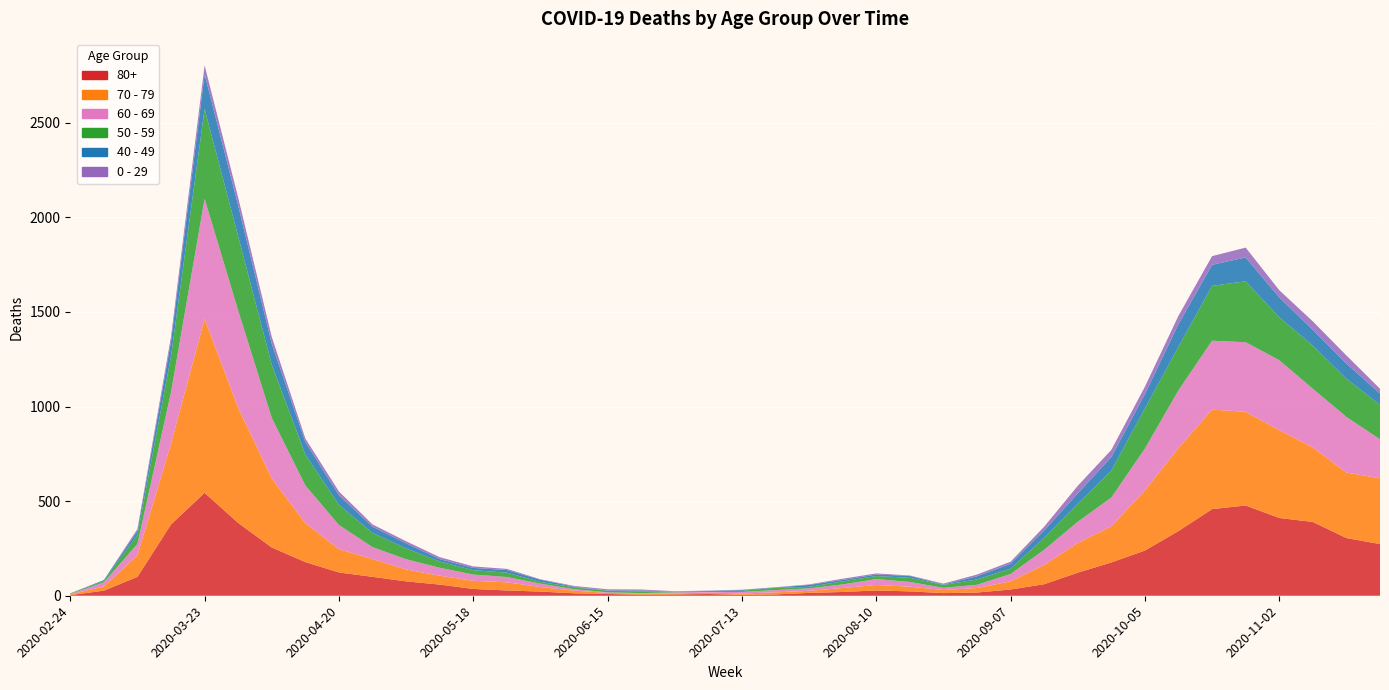

Reading left to right, extract all data points from this chart.

80+: 2020-02-24=3	2020-03-02=27	2020-03-09=100	2020-03-16=377	2020-03-23=544	2020-03-30=385	2020-04-06=255	2020-04-13=178	2020-04-20=123	2020-04-27=100	2020-05-04=76	2020-05-11=59	2020-05-18=36	2020-05-25=28	2020-06-01=22	2020-06-08=13	2020-06-15=9	2020-06-22=6	2020-06-29=7	2020-07-06=9	2020-07-13=5	2020-07-20=7	2020-07-27=15	2020-08-03=20	2020-08-10=28	2020-08-17=23	2020-08-24=14	2020-08-31=17	2020-09-07=33	2020-09-14=61	2020-09-21=122	2020-09-28=176	2020-10-05=239	2020-10-12=342	2020-10-19=458	2020-10-26=477	2020-11-02=411	2020-11-09=390	2020-11-16=305	2020-11-23=273
70 - 79: 2020-02-24=4	2020-03-02=22	2020-03-09=113	2020-03-16=427	2020-03-23=920	2020-03-30=608	2020-04-06=365	2020-04-13=206	2020-04-20=123	2020-04-27=94	2020-05-04=63	2020-05-11=47	2020-05-18=43	2020-05-25=43	2020-06-01=24	2020-06-08=14	2020-06-15=6	2020-06-22=5	2020-06-29=5	2020-07-06=8	2020-07-13=7	2020-07-20=11	2020-07-27=11	2020-08-03=21	2020-08-10=29	2020-08-17=25	2020-08-24=16	2020-08-31=24	2020-09-07=43	2020-09-14=102	2020-09-21=157	2020-09-28=191	2020-10-05=318	2020-10-12=439	2020-10-19=526	2020-10-26=495	2020-11-02=464	2020-11-09=394	2020-11-16=346	2020-11-23=348
60 - 69: 2020-02-24=2	2020-03-02=22	2020-03-09=61	2020-03-16=272	2020-03-23=634	2020-03-30=514	2020-04-06=320	2020-04-13=199	2020-04-20=128	2020-04-27=63	2020-05-04=54	2020-05-11=42	2020-05-18=33	2020-05-25=28	2020-06-01=18	2020-06-08=8	2020-06-15=3	2020-06-22=3	2020-06-29=6	2020-07-06=3	2020-07-13=8	2020-07-20=12	2020-07-27=13	2020-08-03=19	2020-08-10=31	2020-08-17=25	2020-08-24=12	2020-08-31=17	2020-09-07=39	2020-09-14=80	2020-09-21=112	2020-09-28=152	2020-10-05=221	2020-10-12=305	2020-10-19=364	2020-10-26=368	2020-11-02=370	2020-11-09=310	2020-11-16=294	2020-11-23=206
50 - 59: 2020-02-24=3	2020-03-02=7	2020-03-09=48	2020-03-16=190	2020-03-23=475	2020-03-30=392	2020-04-06=281	2020-04-13=163	2020-04-20=106	2020-04-27=75	2020-05-04=57	2020-05-11=33	2020-05-18=23	2020-05-25=23	2020-06-01=9	2020-06-08=10	2020-06-15=8	2020-06-22=9	2020-06-29=3	2020-07-06=5	2020-07-13=6	2020-07-20=12	2020-07-27=8	2020-08-03=16	2020-08-10=16	2020-08-17=22	2020-08-24=15	2020-08-31=28	2020-09-07=28	2020-09-14=64	2020-09-21=95	2020-09-28=142	2020-10-05=212	2020-10-12=230	2020-10-19=290	2020-10-26=322	2020-11-02=227	2020-11-09=228	2020-11-16=202	2020-11-23=182
40 - 49: 2020-02-24=0	2020-03-02=5	2020-03-09=21	2020-03-16=79	2020-03-23=183	2020-03-30=163	2020-04-06=111	2020-04-13=66	2020-04-20=51	2020-04-27=33	2020-05-04=27	2020-05-11=13	2020-05-18=12	2020-05-25=14	2020-06-01=12	2020-06-08=3	2020-06-15=2	2020-06-22=5	2020-06-29=1	2020-07-06=1	2020-07-13=4	2020-07-20=2	2020-07-27=10	2020-08-03=8	2020-08-10=8	2020-08-17=10	2020-08-24=2	2020-08-31=17	2020-09-07=26	2020-09-14=38	2020-09-21=55	2020-09-28=72	2020-10-05=76	2020-10-12=120	2020-10-19=111	2020-10-26=126	2020-11-02=105	2020-11-09=83	2020-11-16=80	2020-11-23=60
0 - 29: 2020-02-24=1	2020-03-02=0	2020-03-09=10	2020-03-16=25	2020-03-23=47	2020-03-30=42	2020-04-06=36	2020-04-13=19	2020-04-20=20	2020-04-27=12	2020-05-04=11	2020-05-11=10	2020-05-18=8	2020-05-25=6	2020-06-01=2	2020-06-08=4	2020-06-15=6	2020-06-22=5	2020-06-29=2	2020-07-06=1	2020-07-13=2	2020-07-20=1	2020-07-27=3	2020-08-03=6	2020-08-10=6	2020-08-17=2	2020-08-24=5	2020-08-31=9	2020-09-07=11	2020-09-14=20	2020-09-21=40	2020-09-28=38	2020-10-05=39	2020-10-12=44	2020-10-19=46	2020-10-26=52	2020-11-02=38	2020-11-09=45	2020-11-16=43	2020-11-23=25